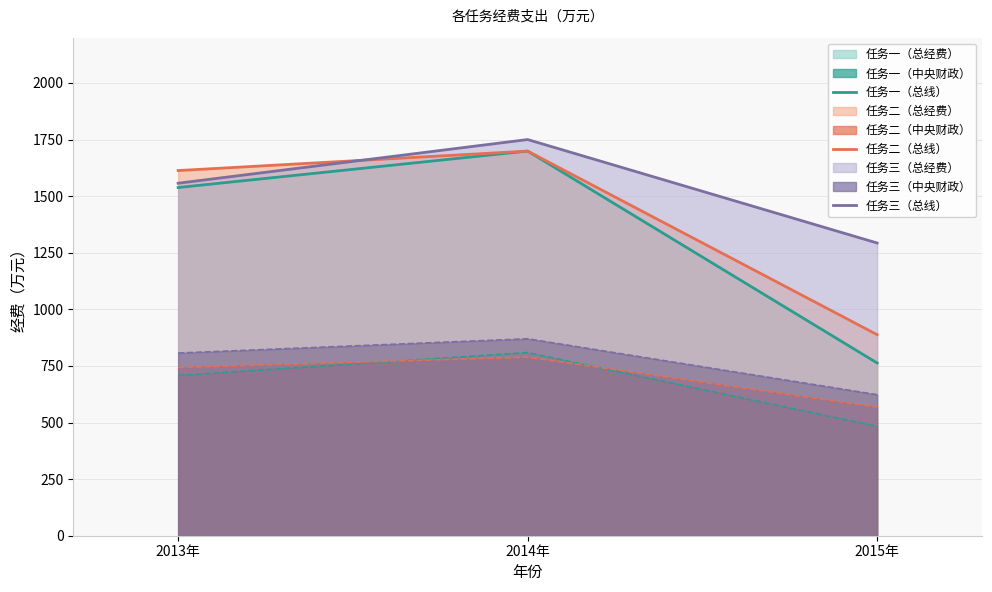

Reading left to right, what are all the values shown in this chart?

任务一（总线）: 2013年=1538	2014年=1699	2015年=763
任务二（总线）: 2013年=1613	2014年=1699	2015年=888
任务三（总线）: 2013年=1557	2014年=1750	2015年=1293